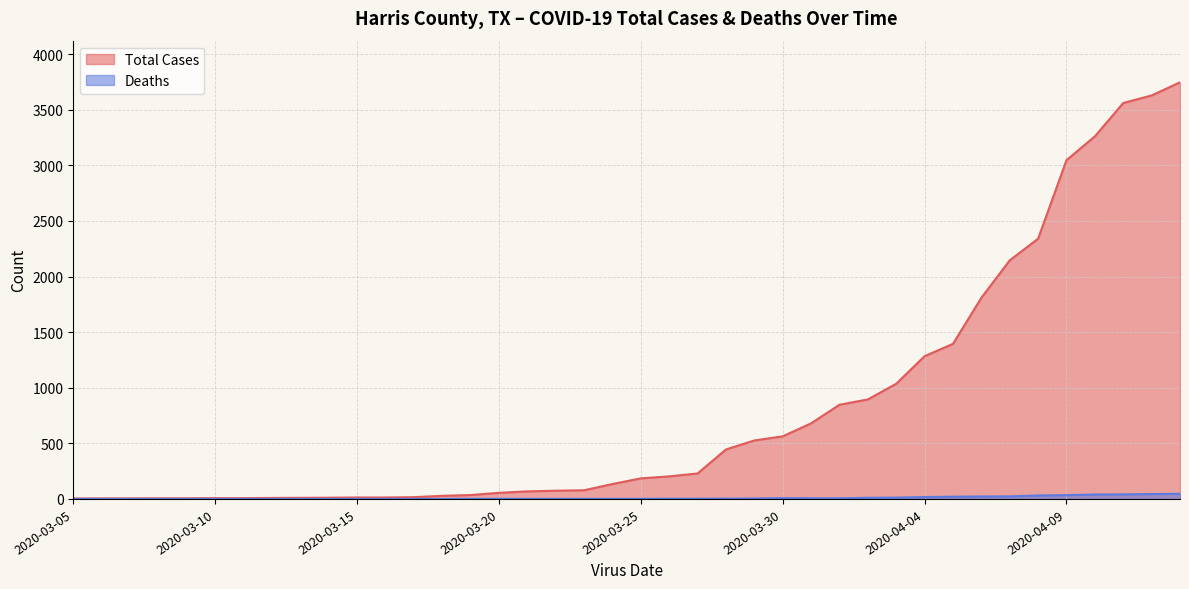

List the series in order of their peak value, lowest first.

Deaths, Total Cases